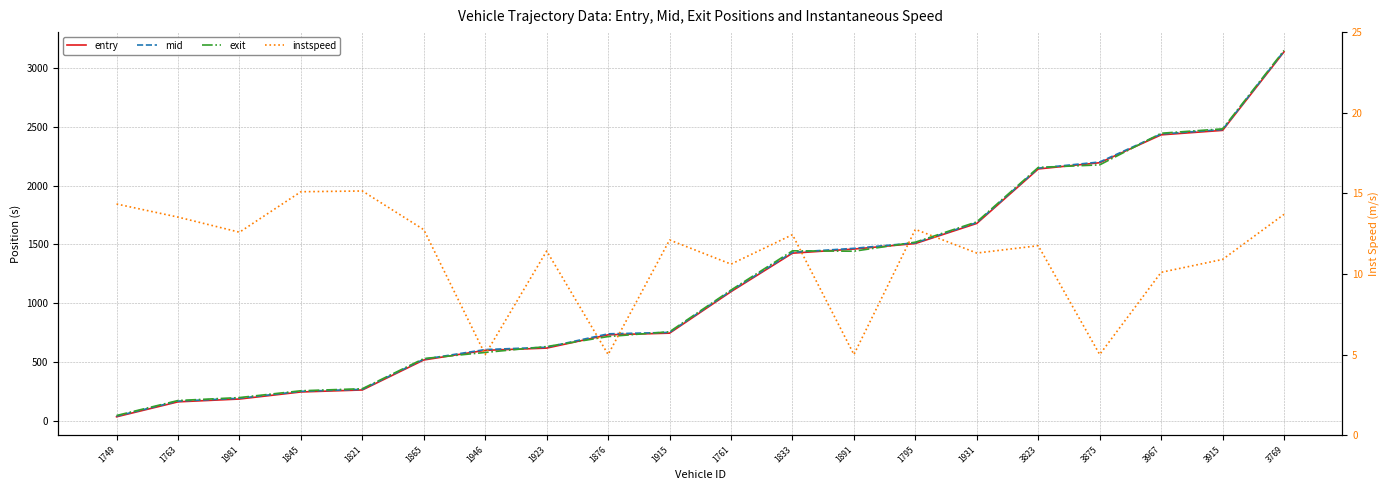

What is the total value across all series at 1865?

1585.2